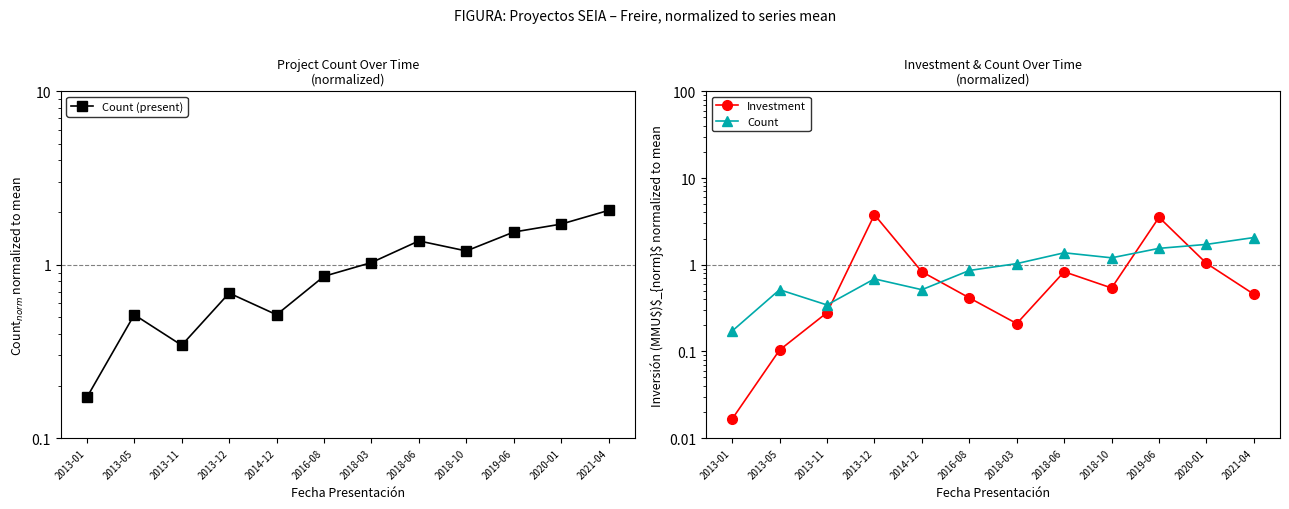

What is the difference between the highest and lowest values at 2013-05?

0.4